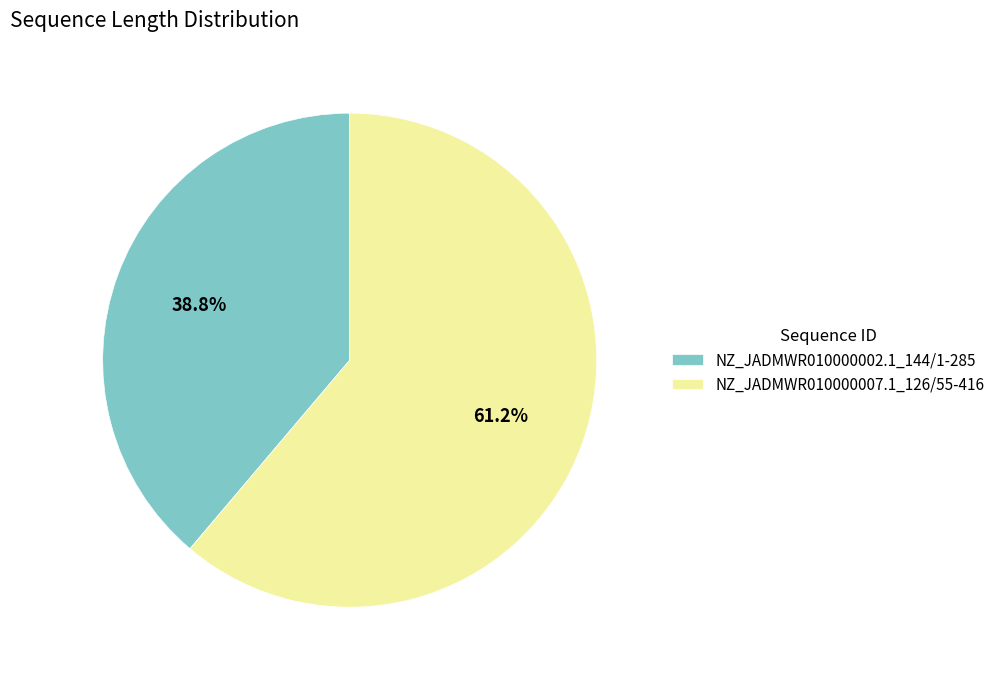

To the nearest percent, what is the combined percentage of NZ_JADMWR010000007.1_126/55-416 and NZ_JADMWR010000002.1_144/1-285?

100%